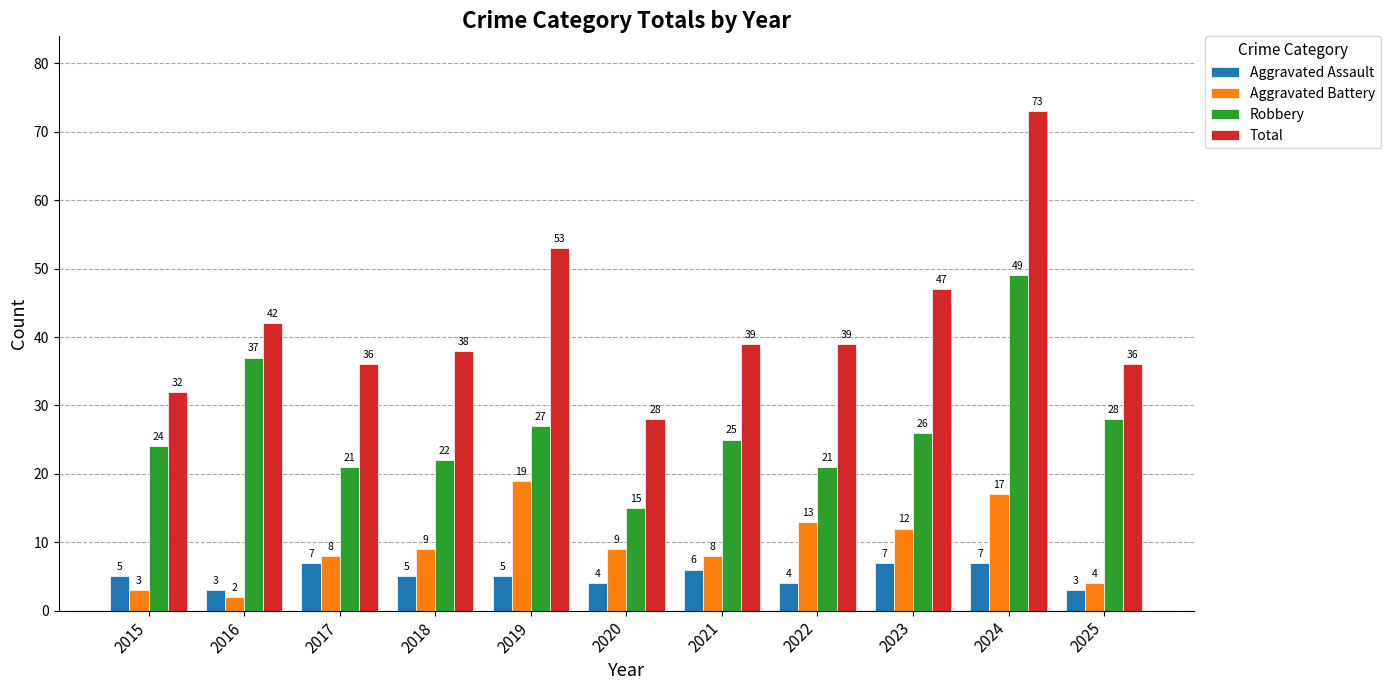

Reading right to left, list all the values displayed in this chart.

Aggravated Assault: 2025=3	2024=7	2023=7	2022=4	2021=6	2020=4	2019=5	2018=5	2017=7	2016=3	2015=5
Aggravated Battery: 2025=4	2024=17	2023=12	2022=13	2021=8	2020=9	2019=19	2018=9	2017=8	2016=2	2015=3
Robbery: 2025=28	2024=49	2023=26	2022=21	2021=25	2020=15	2019=27	2018=22	2017=21	2016=37	2015=24
Total: 2025=36	2024=73	2023=47	2022=39	2021=39	2020=28	2019=53	2018=38	2017=36	2016=42	2015=32